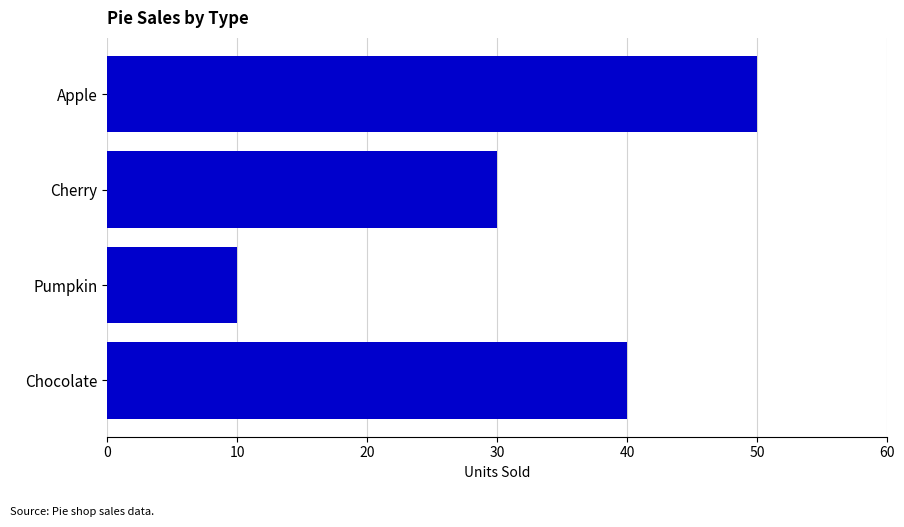

Which category has the lowest value across all series?

Pumpkin